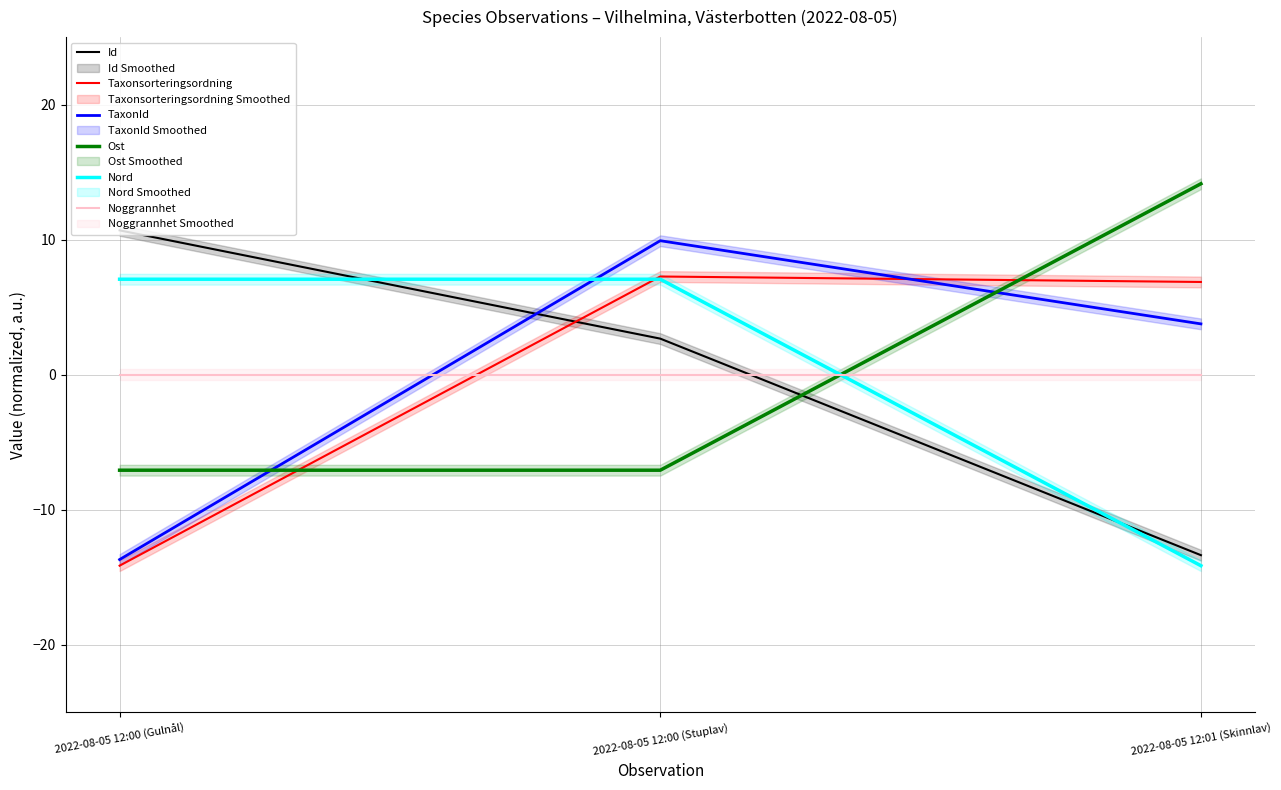

Between 2022-08-05 12:01 (Skinnlav) and 2022-08-05 12:00 (Gulnål), which is larger?

2022-08-05 12:00 (Gulnål)